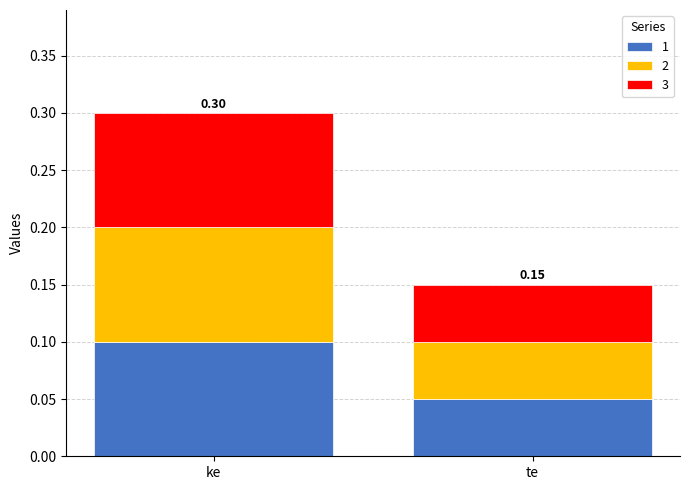

At which label does 1 reach its peak?

ke